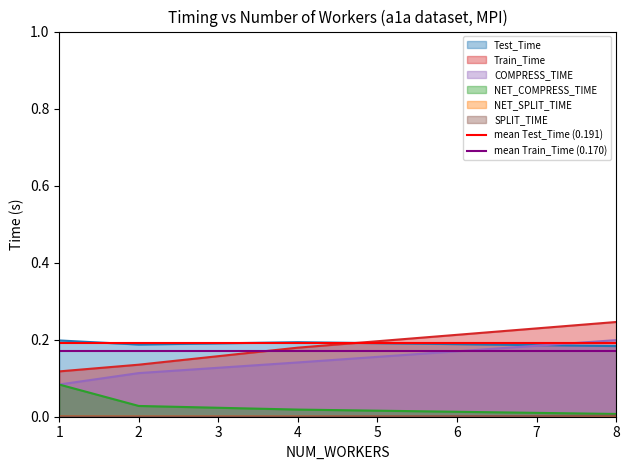

How many lines are shown in the chart?

2